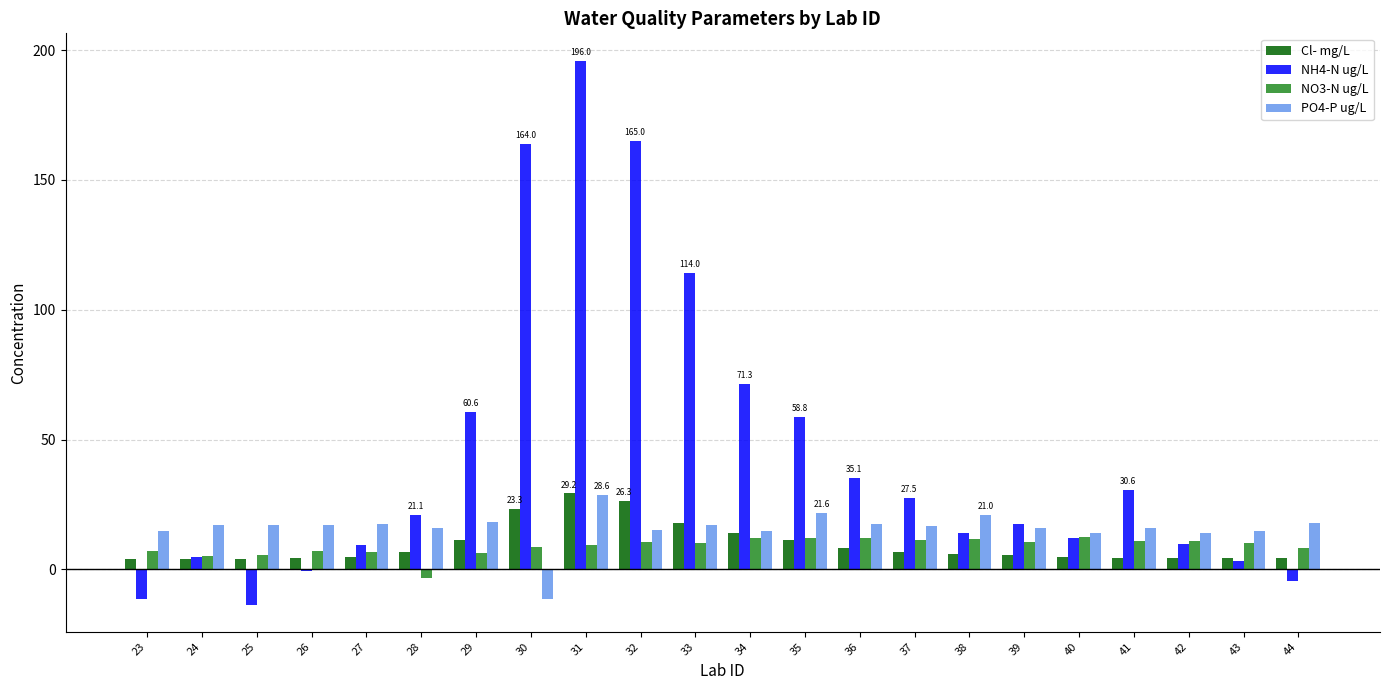

Which series changed the most between 36 and 43?

NH4-N ug/L